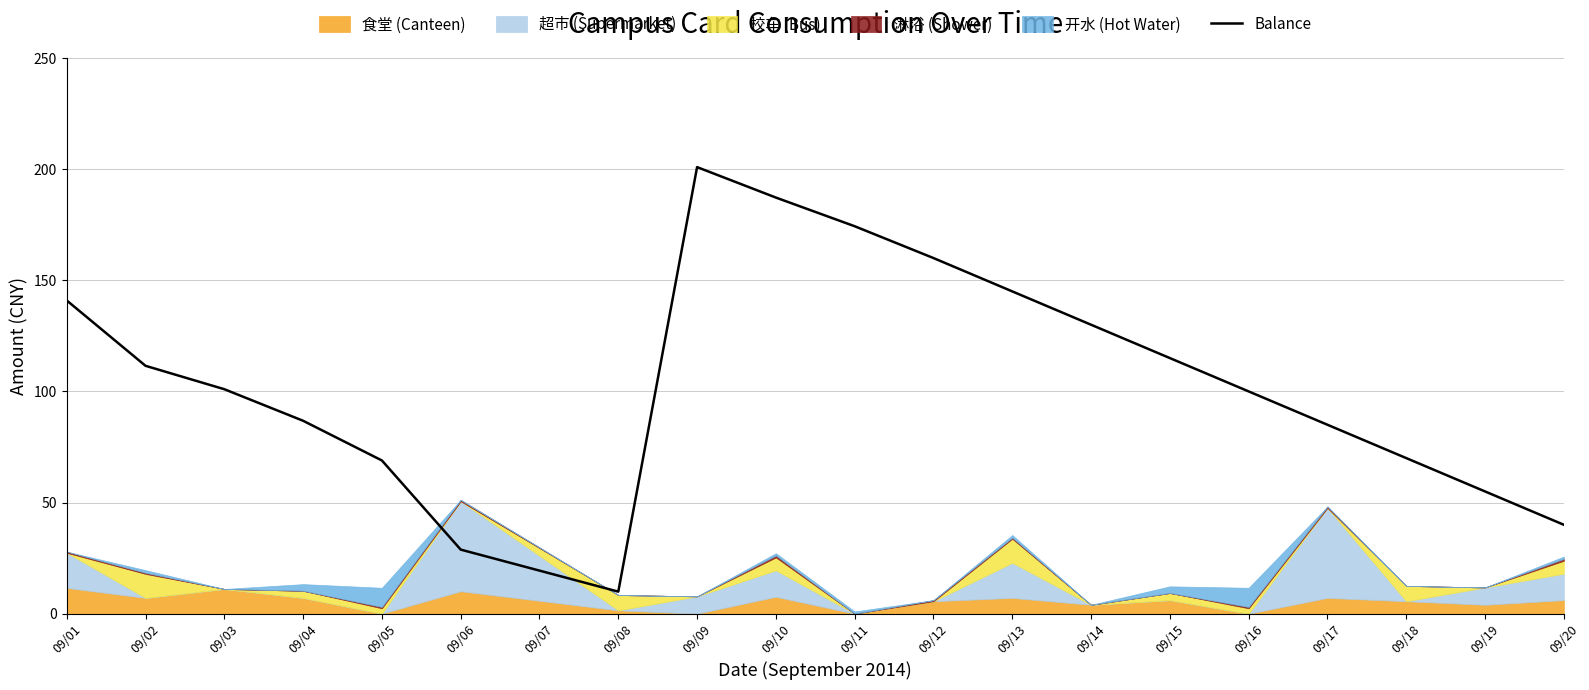

The Balance series shows 49.3 at 09/06. True or false?

False